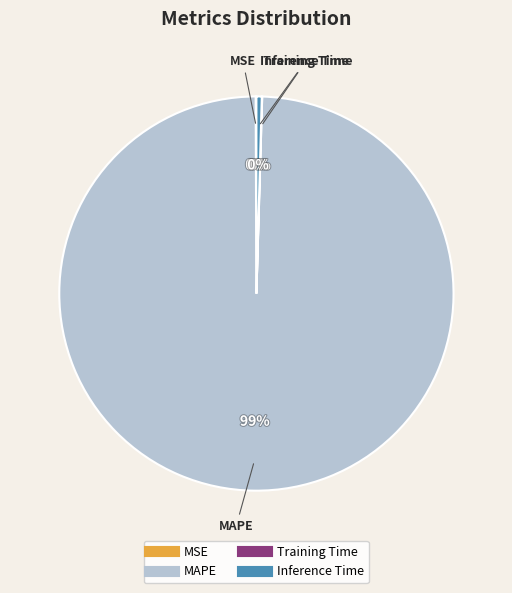

Which category accounts for the majority?

MAPE